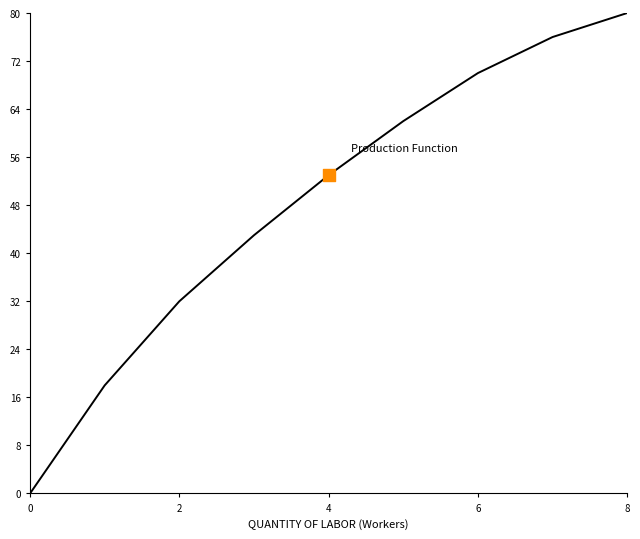

What is the difference between the maximum and minimum values?

80